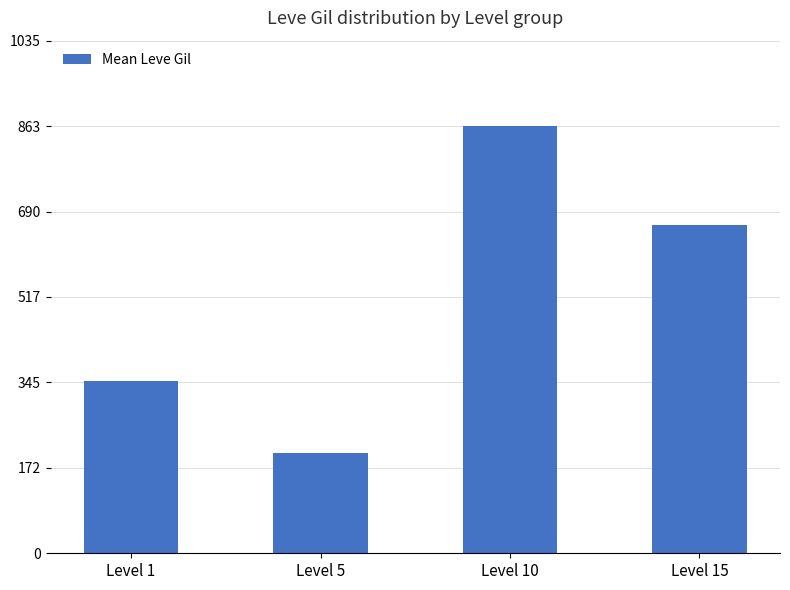

Are the bars grouped side by side (vs. stacked)?

No